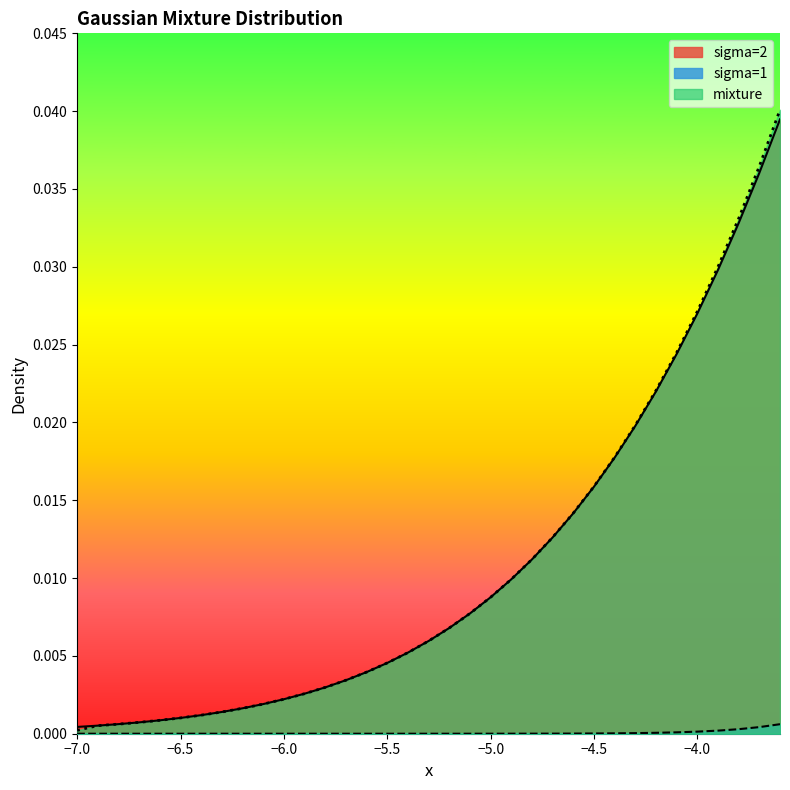

Which series has the largest range (max minus min)?

mixture